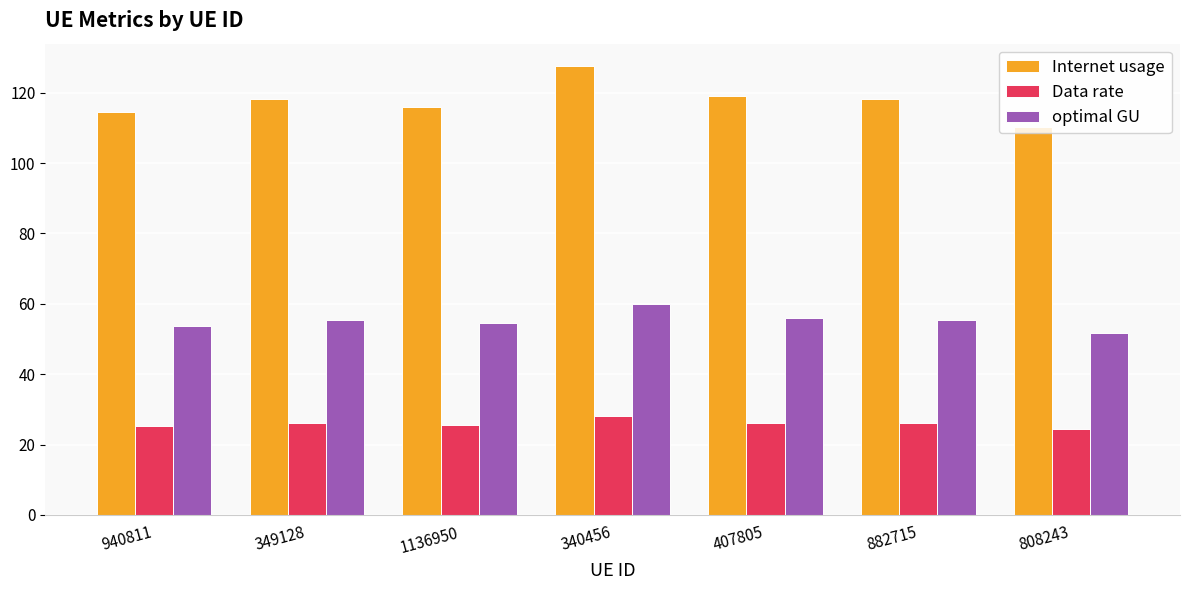

What value does the Data rate series have at 349128?

26.0